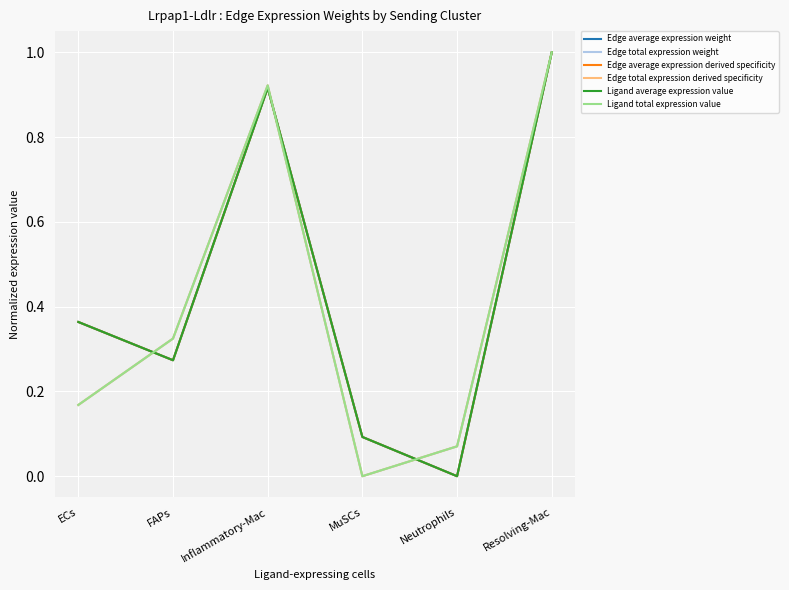

Does the chart display data point markers on the line(s)?

No